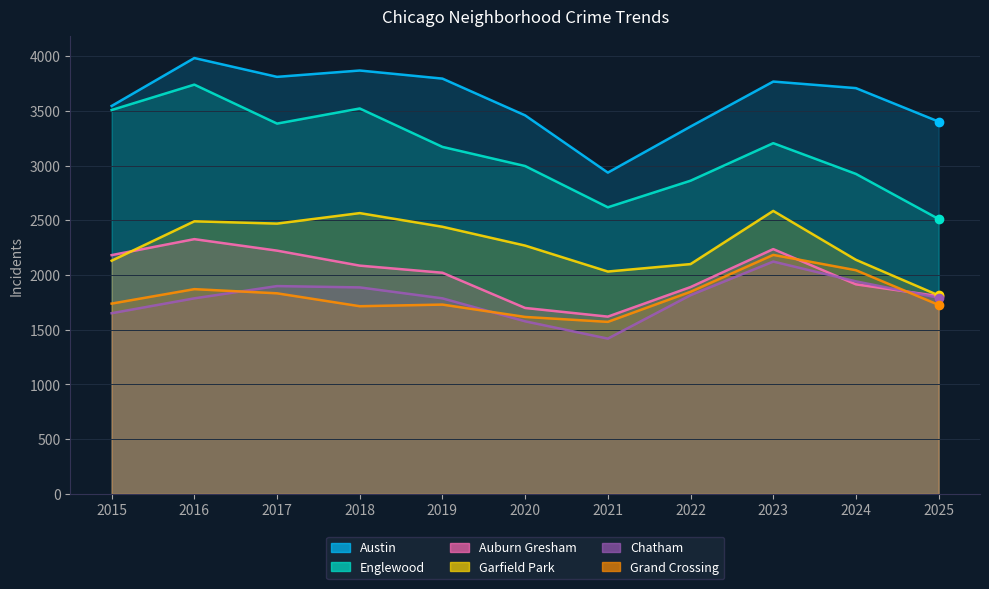

What is the difference between the Englewood values at 2023 and 2018?

317